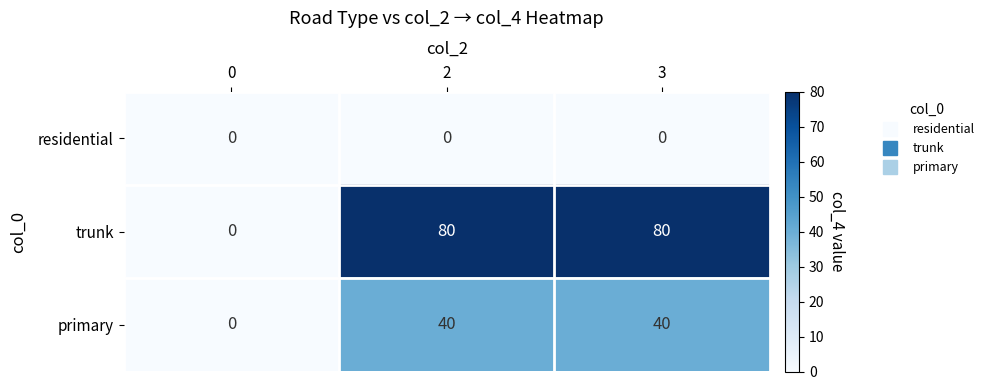

Which series has the largest total across all categories?

trunk